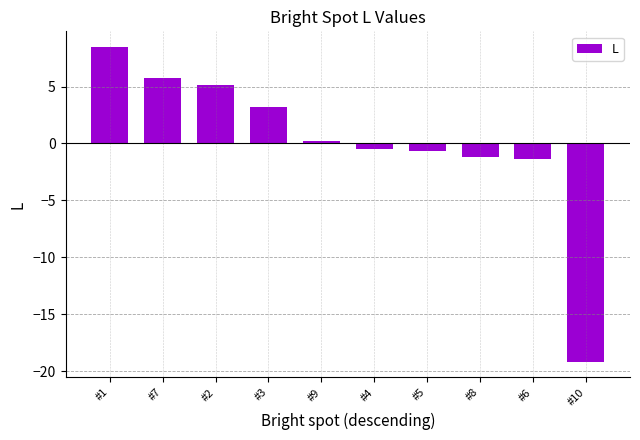

Which category has the lowest value across all series?

#10